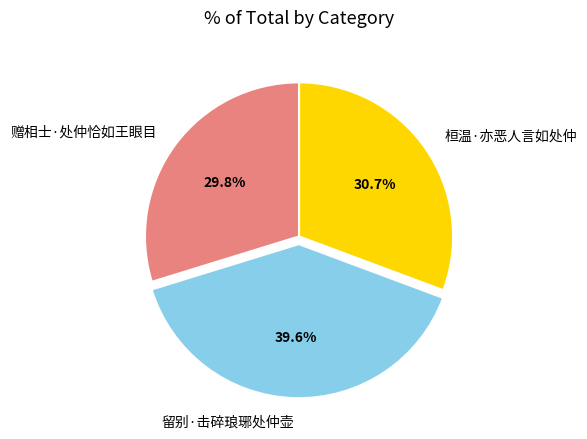

Between 桓温·亦恶人言如处仲 and 留别·击碎琅琊处仲壶, which is larger?

留别·击碎琅琊处仲壶